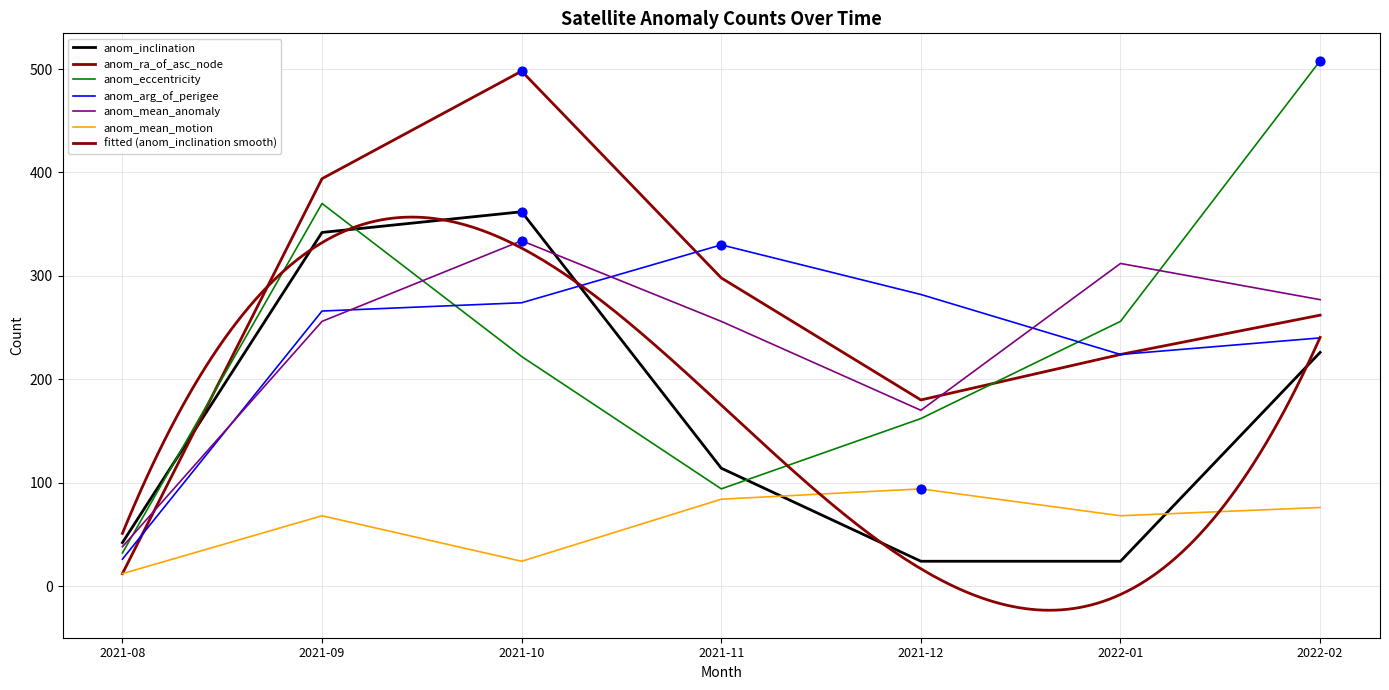

At how many categories does at least one series exceed 191?

6